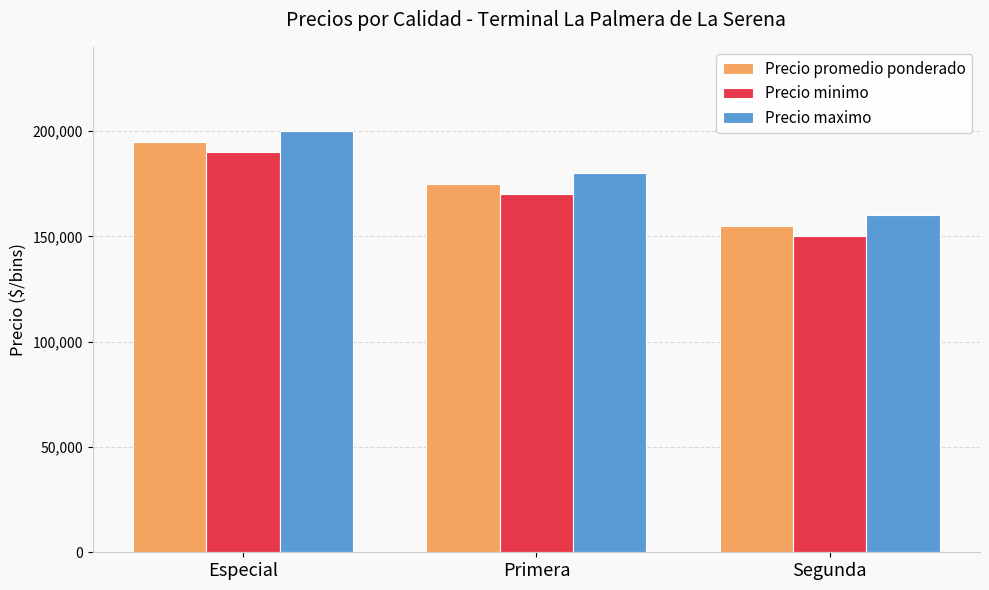

What is the maximum value shown in the chart?

200000